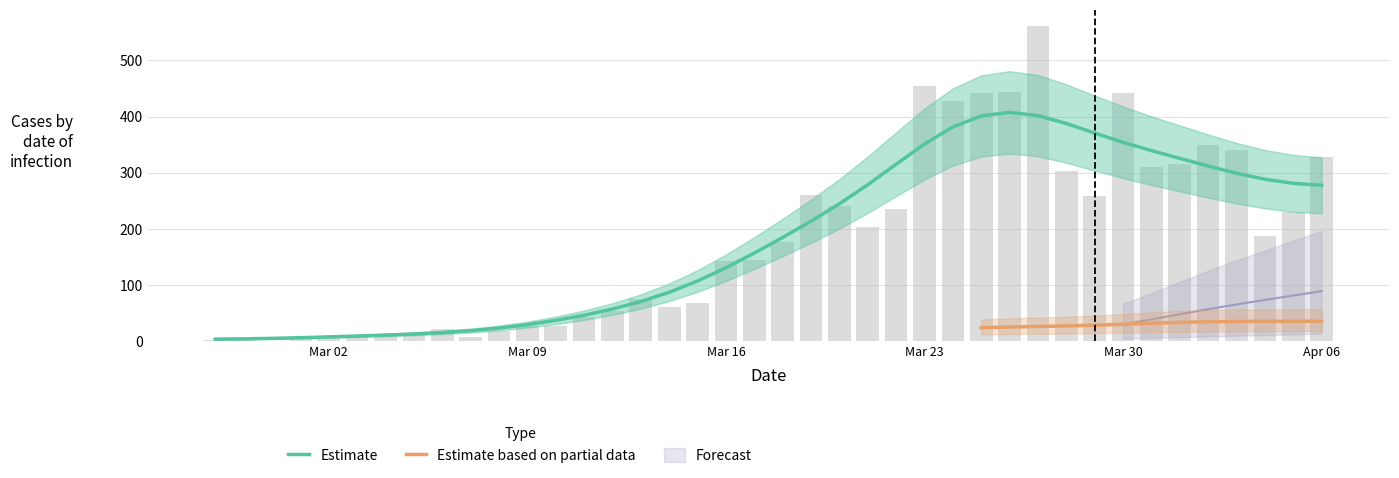

Rank the categories by value from highest to lowest.

2020-03-27, 2020-03-23, 2020-03-26, 2020-03-25, 2020-03-30, 2020-03-24, 2020-04-02, 2020-04-03, 2020-04-06, 2020-04-01, 2020-03-31, 2020-03-28, 2020-03-19, 2020-03-29, 2020-03-20, 2020-03-22, 2020-04-05, 2020-03-21, 2020-04-04, 2020-03-18, 2020-03-17, 2020-03-16, 2020-03-13, 2020-03-15, 2020-03-14, 2020-03-12, 2020-03-11, 2020-03-10, 2020-03-09, 2020-03-06, 2020-03-08, 2020-03-05, 2020-03-02, 2020-03-04, 2020-03-03, 2020-03-01, 2020-03-07, 2020-02-28, 2020-02-27, 2020-02-29